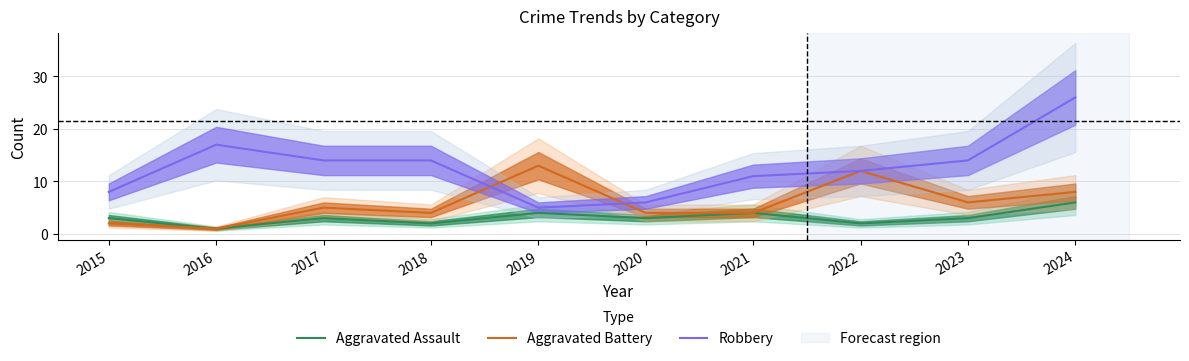

True or false: Robbery and Aggravated Assault cross at least once.

False